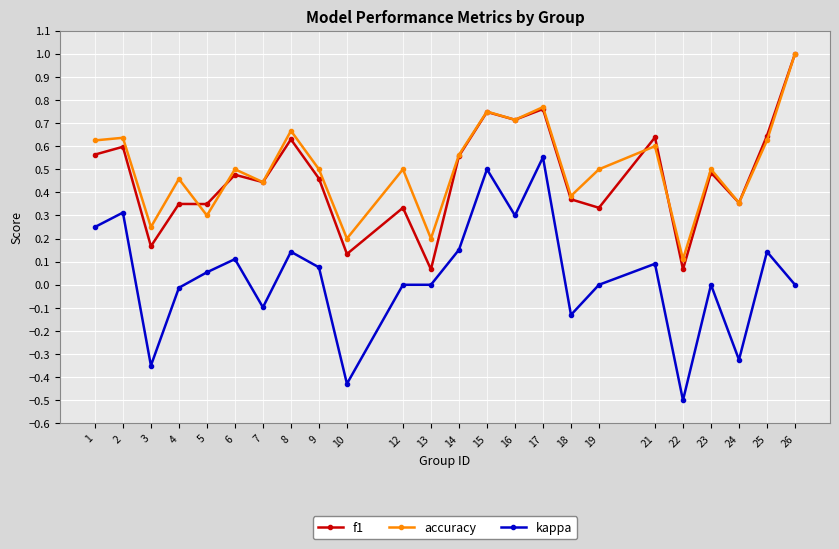

At which label does kappa first exceed 0?

1